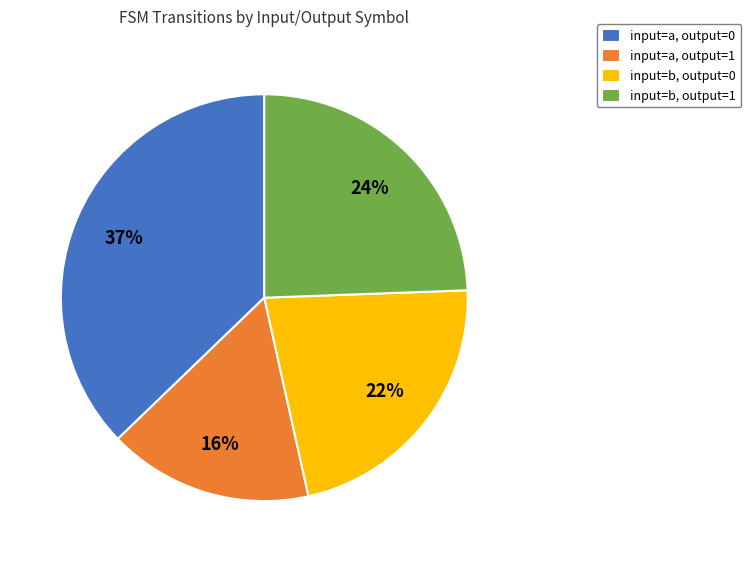

Does input=b, output=0 represent more than half of the total?

No